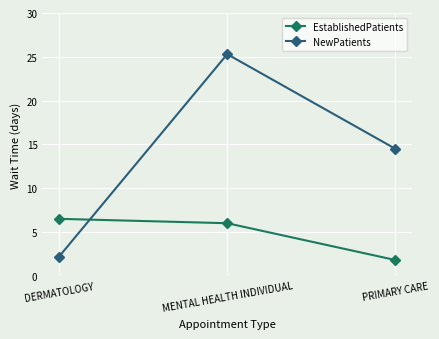

Reading left to right, what are all the values shown in this chart?

EstablishedPatients: 6.5	6.0	1.8
NewPatients: 2.2	25.3	14.5